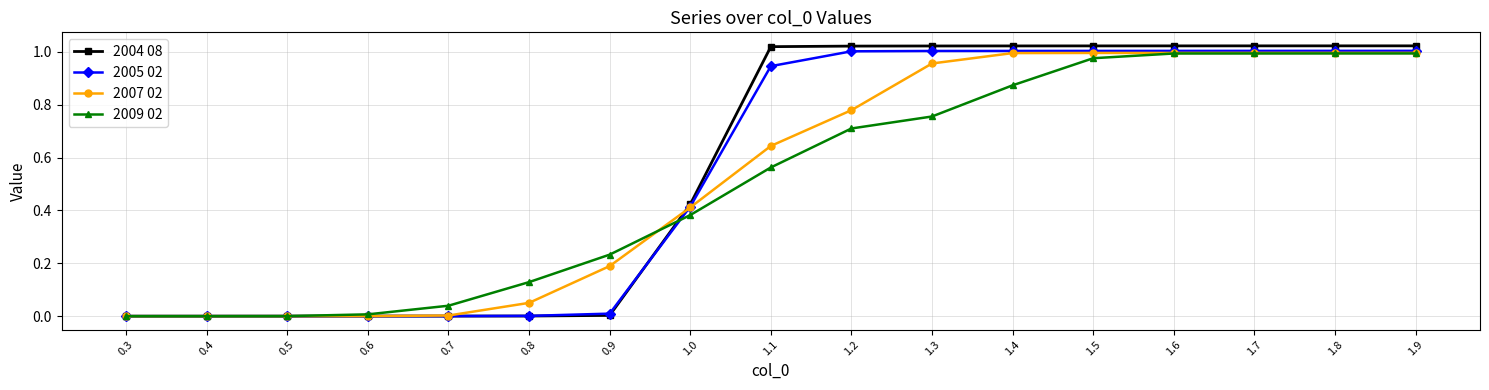

What position from the left is 1.1?

9